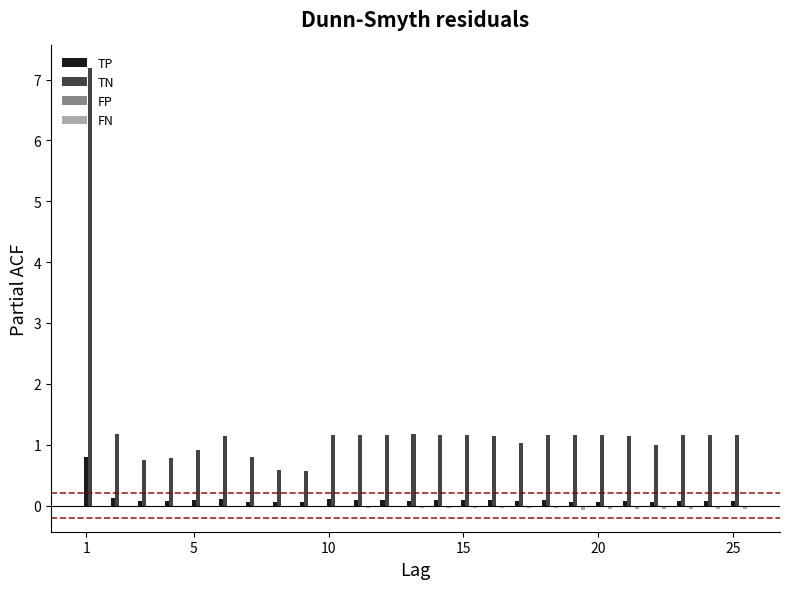

What is the greatest value displayed?

7.2